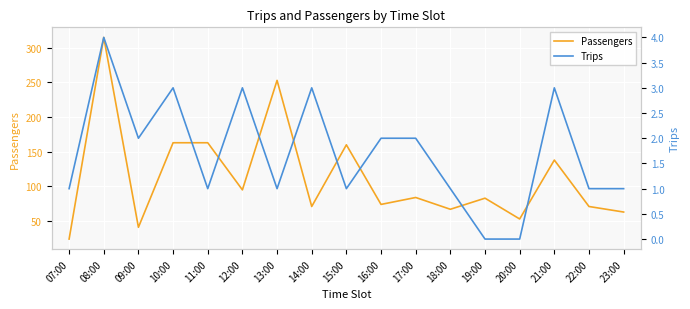

The value of Passengers at 16:00 is 105. True or false?

False